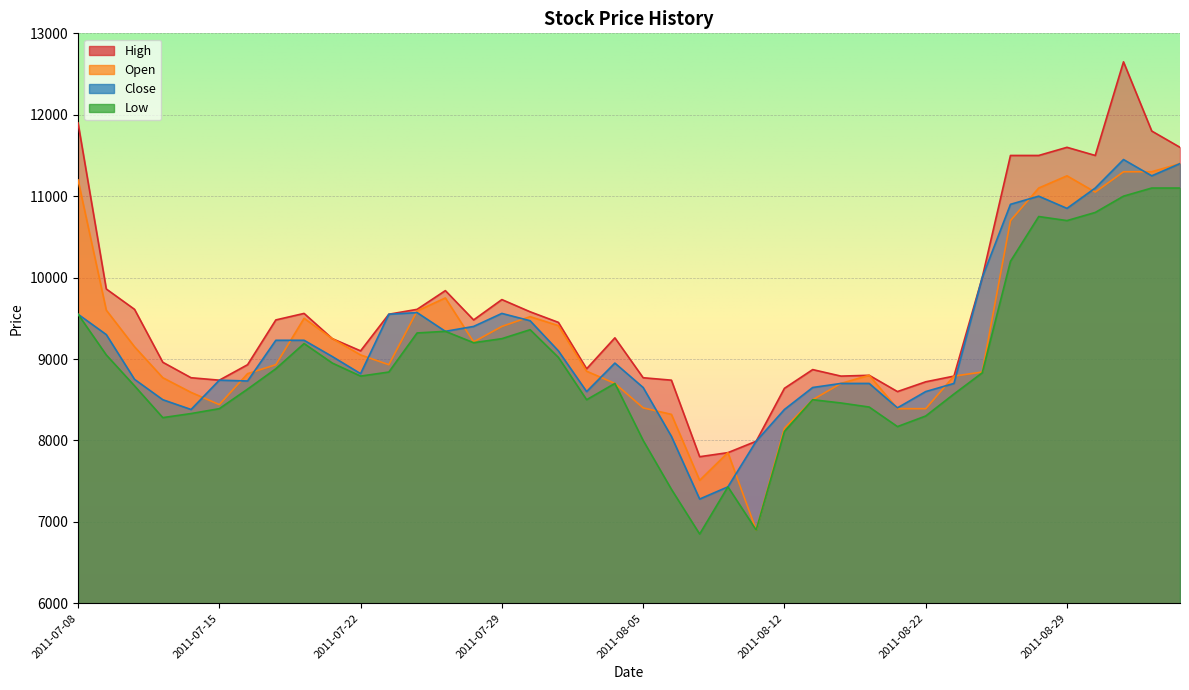

True or false: Low and High cross at least once.

False